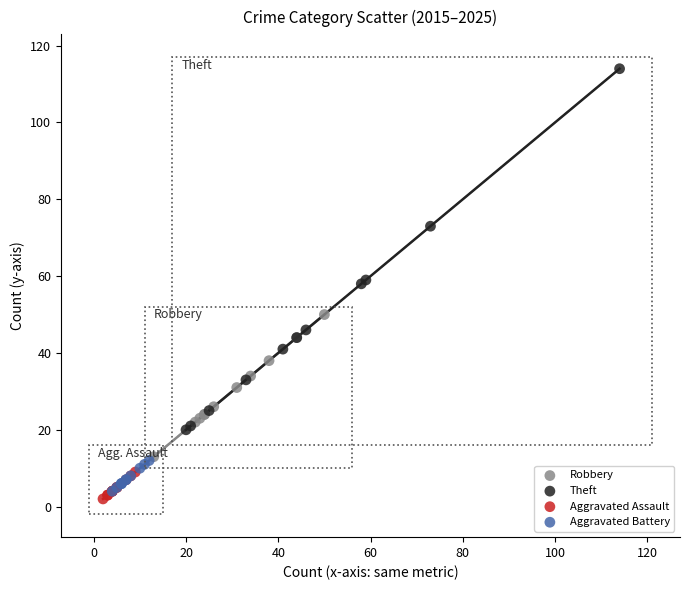

Which series has the widest spread of Y values?

Theft